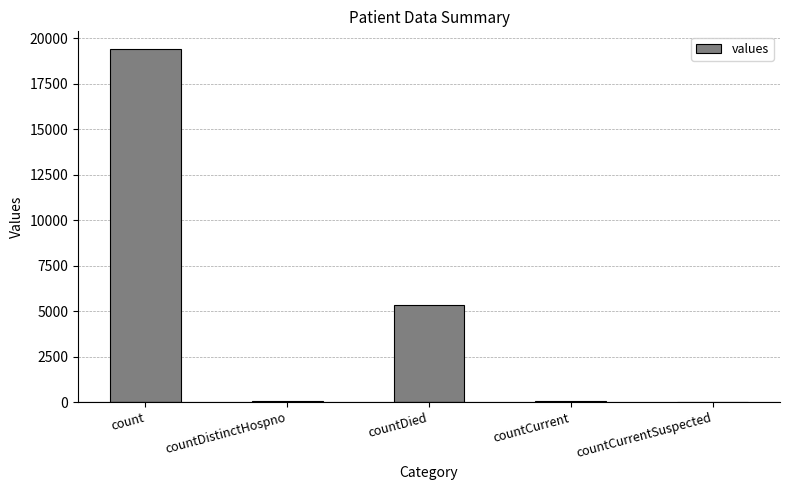

What is the change in value from count to countDistinctHospno?

-19382